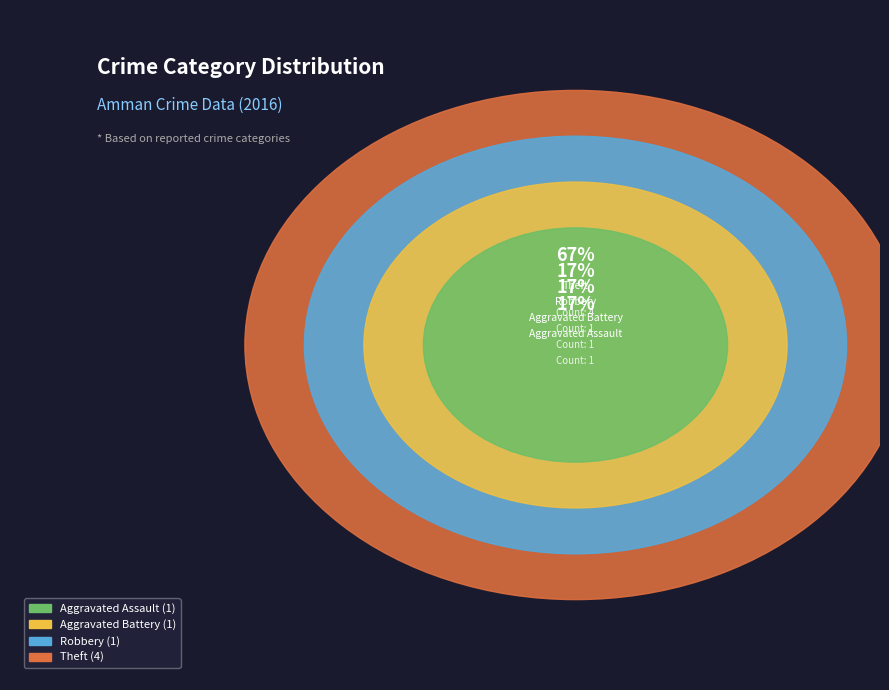

How much of the chart is everything except Robbery?

85.7%